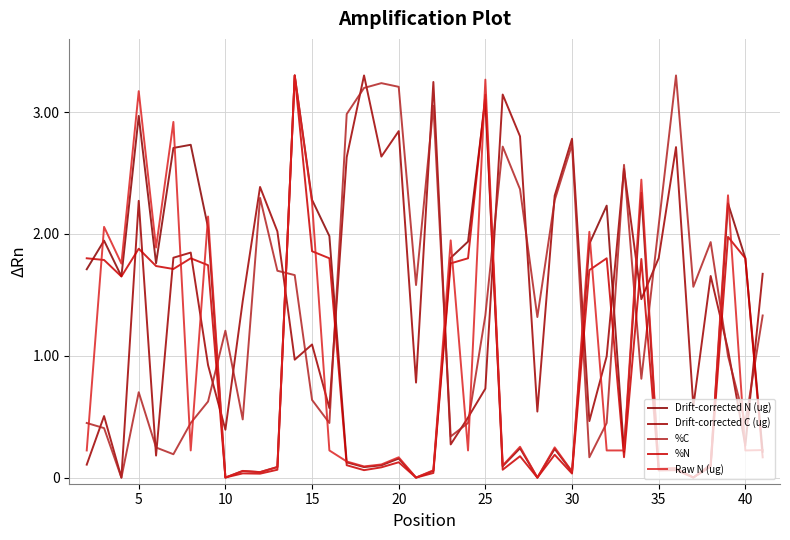

At how many categories does at least one series exceed 2?

26